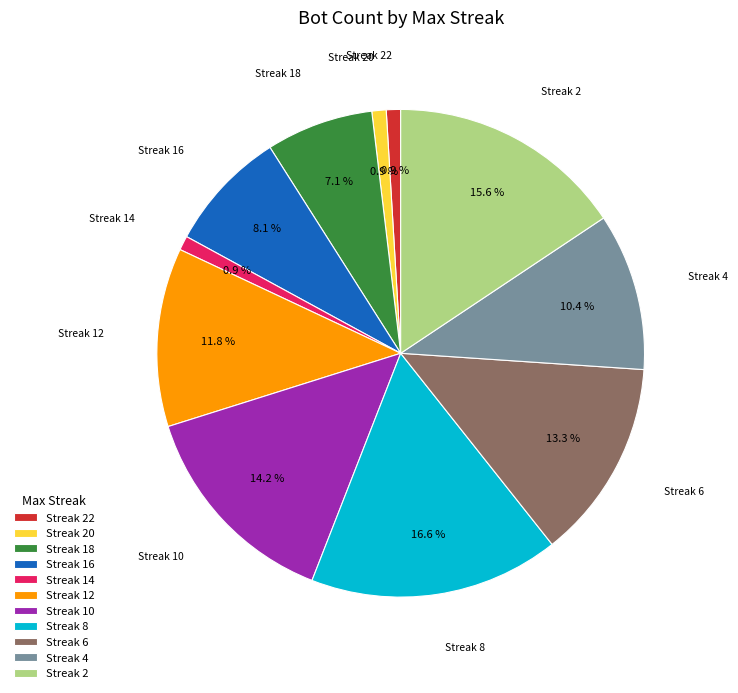

Is there any slice that represents more than half of the pie?

No